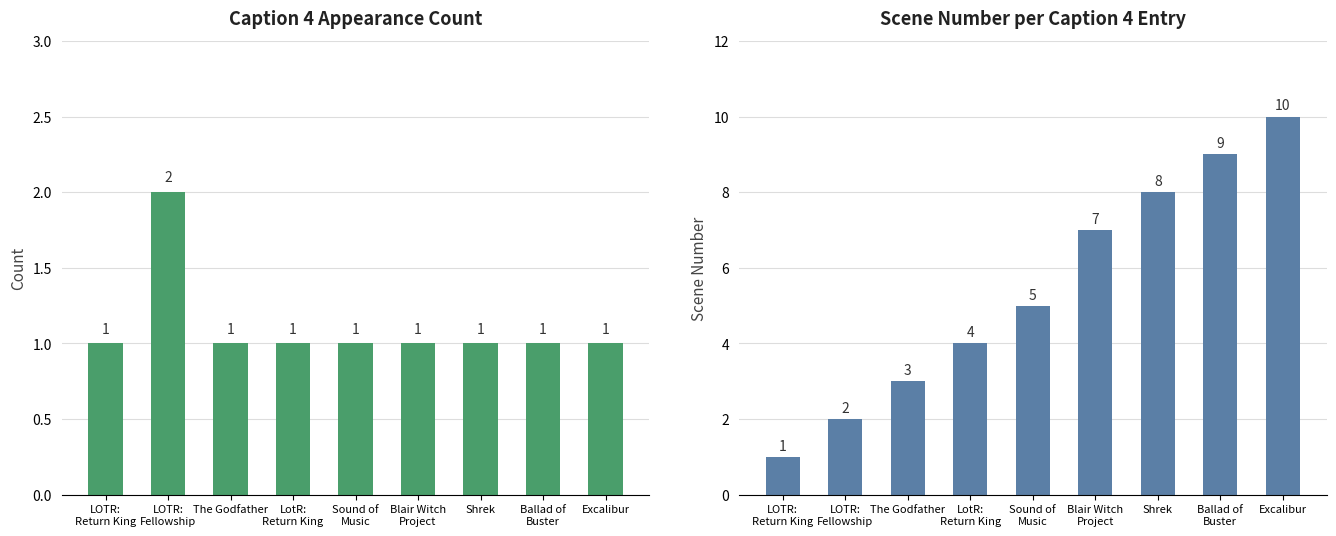

Rank the series by their maximum value, from highest to lowest.

Scene Number, Appearance Count